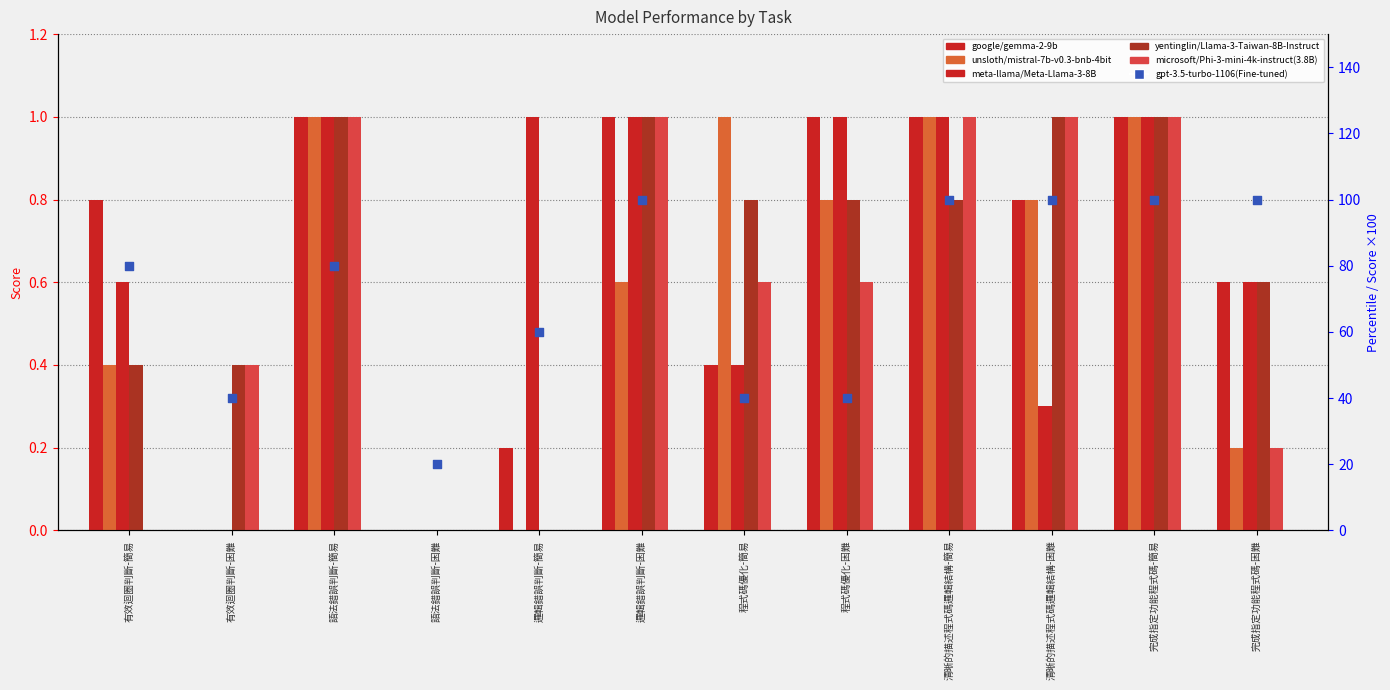

What is the total value across all series at 清晰的描述程式碼邏輯結構-簡易?

104.8